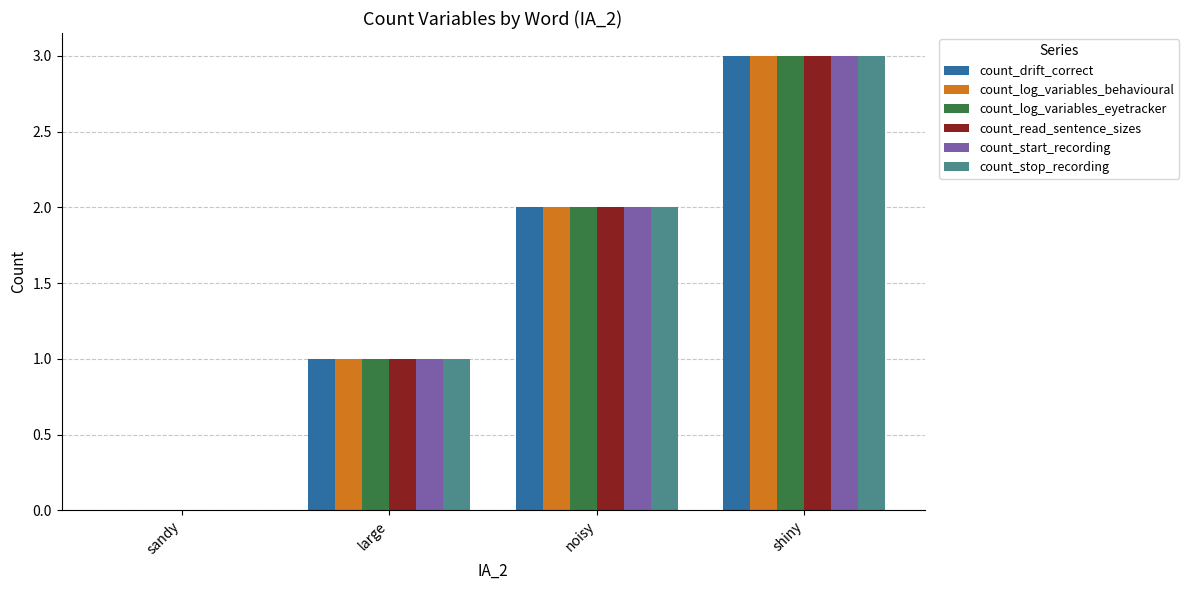

The count_stop_recording series shows 0 at sandy. True or false?

True